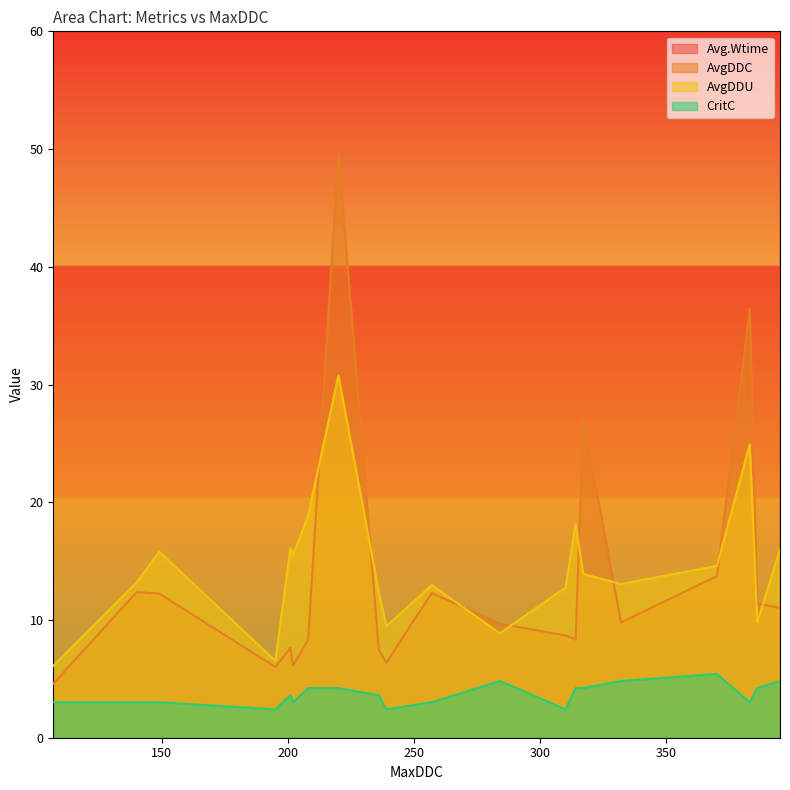

What is the sum of all CritC values?

73.5